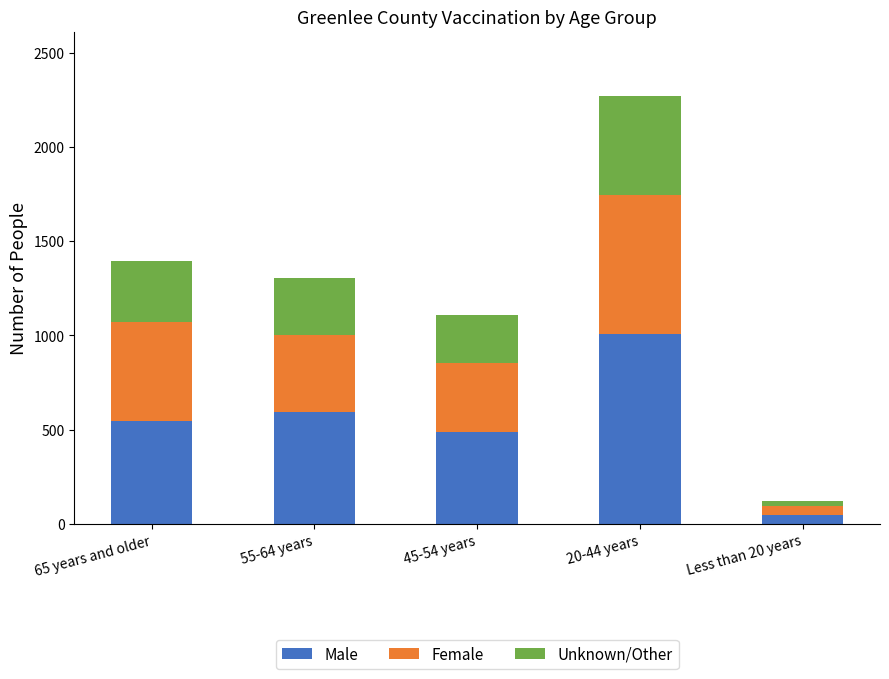

What is the difference between the maximum and second lowest values in the Male series?

522